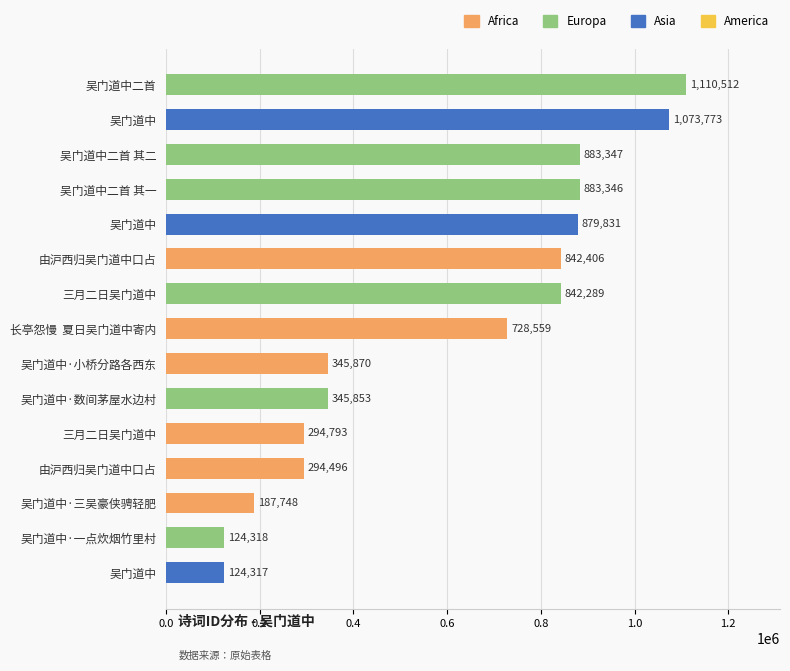

Does the chart contain any negative values?

No